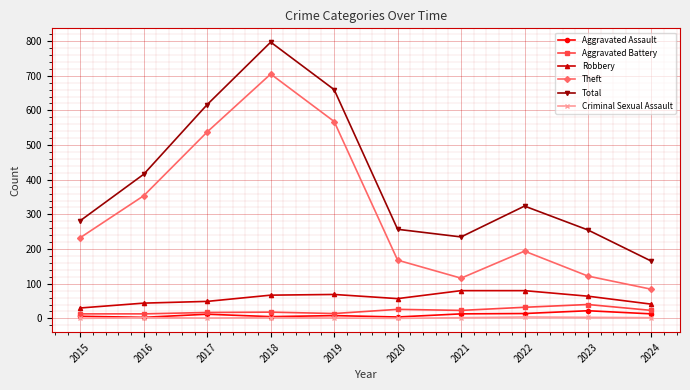

At 2021, list the series in order from smallest to largest.

Criminal Sexual Assault, Aggravated Assault, Aggravated Battery, Robbery, Theft, Total